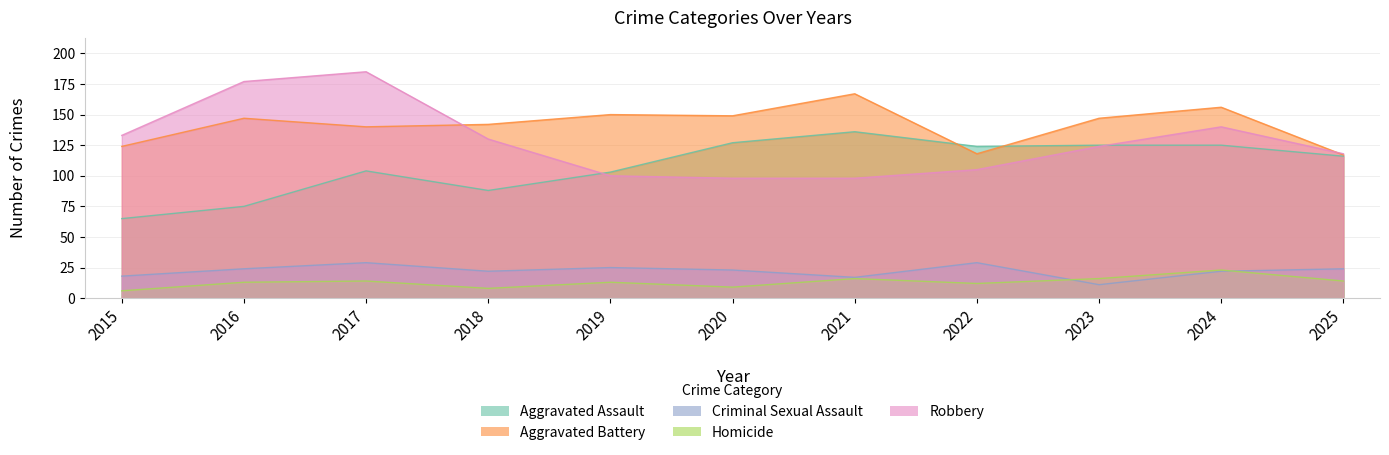

Is it true that Aggravated Assault equals 83 at 2020?

False